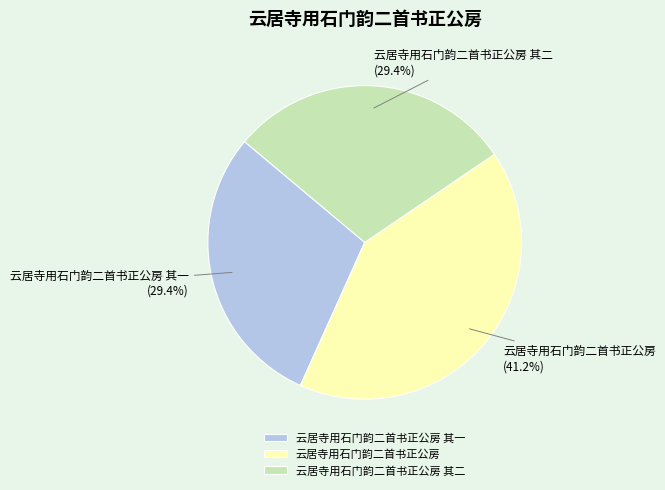

To the nearest percent, what is the difference between the largest and smallest slice percentages?

12%